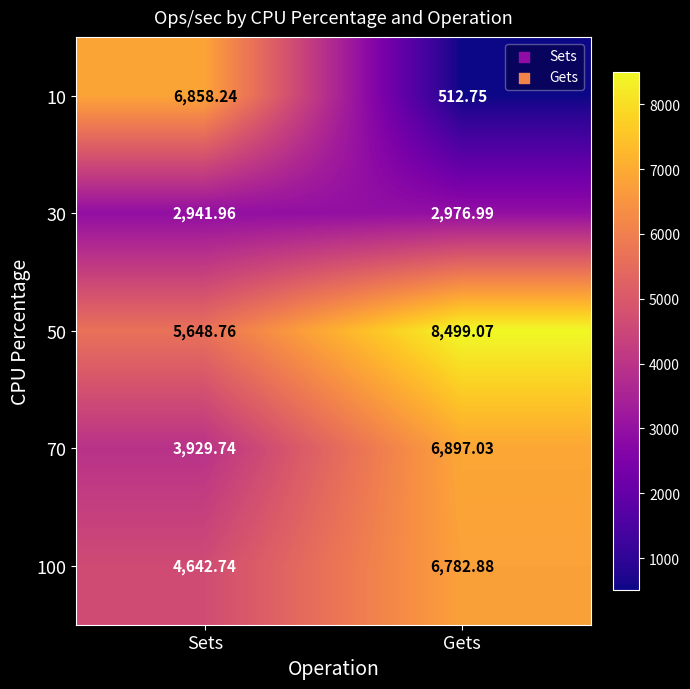

What is the total value across all series at Sets?

24021.4